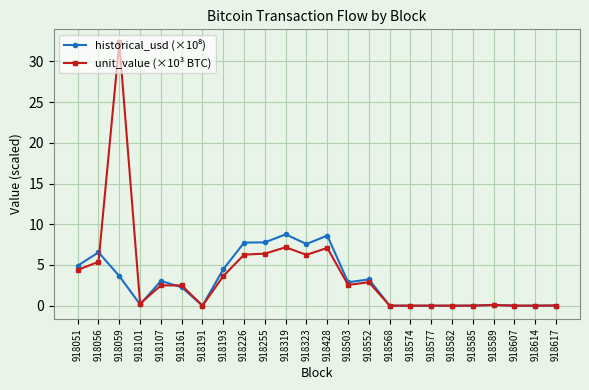

Which series has the largest range (max minus min)?

unit_value (×10³ BTC)